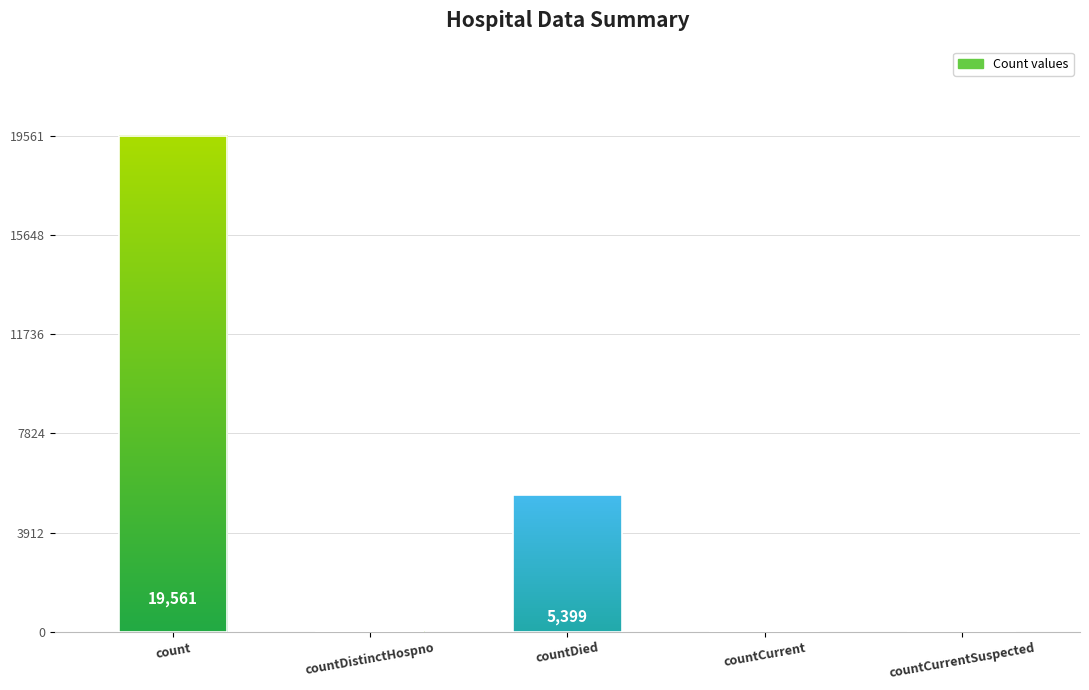

At which category does the chart reach its peak across all series?

count